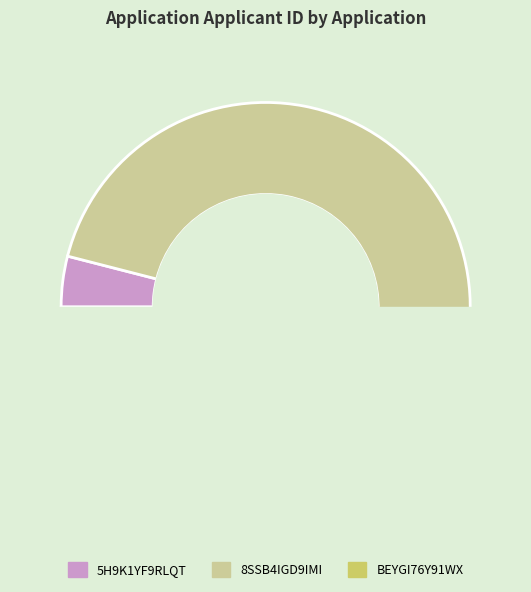

What is the smallest slice in the pie chart?

5H9K1YF9RLQT